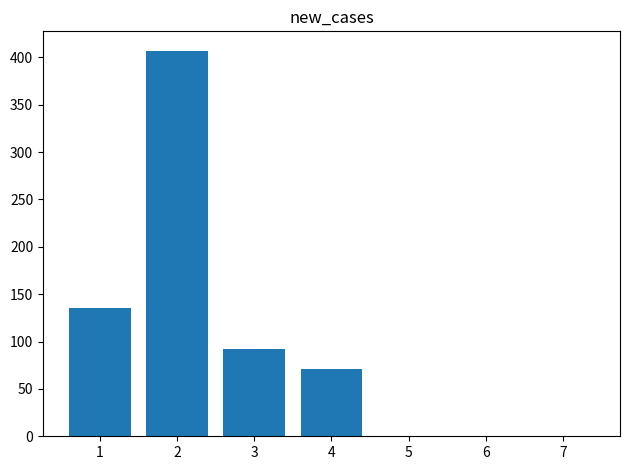

How many categories are shown in the chart?

7